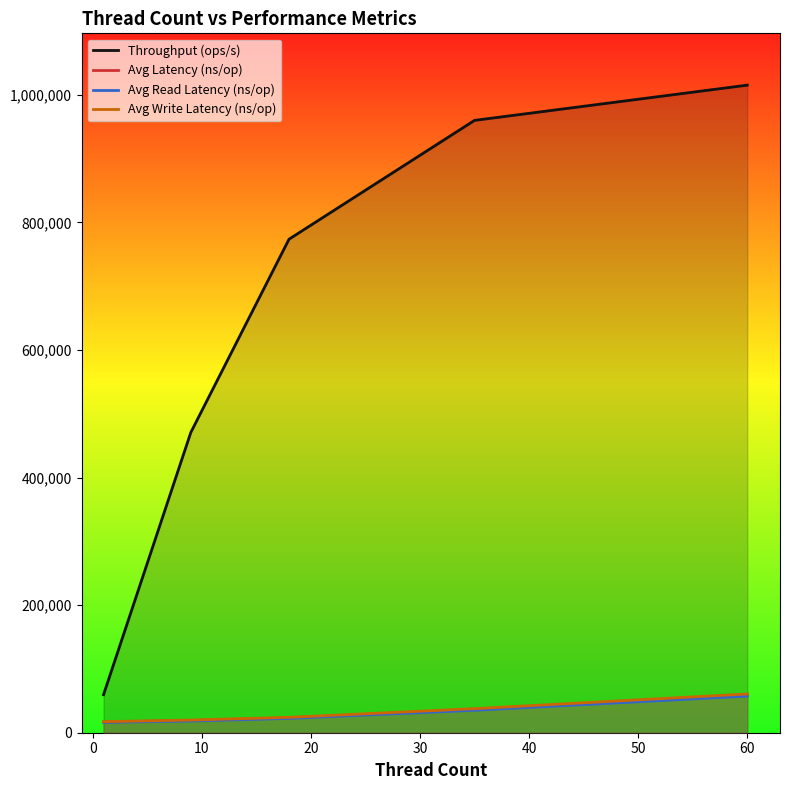

What is the average value of the Avg Write Latency (ns/op) series?

31967.5